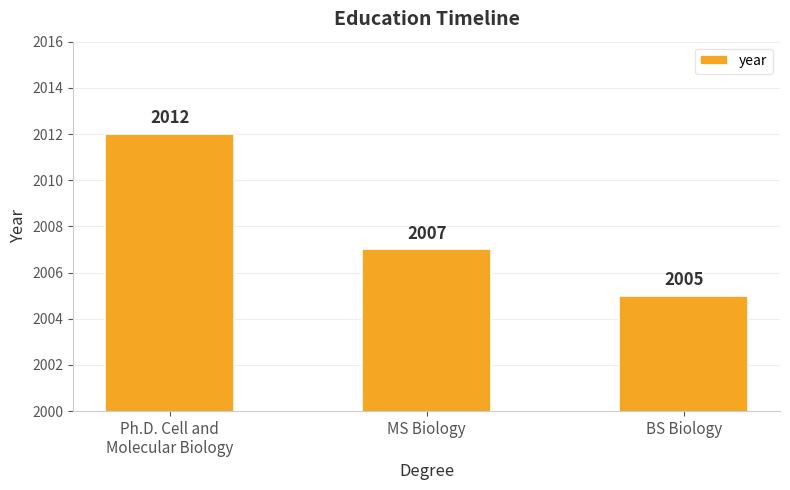

What is the sum of the values at Ph.D. Cell and
Molecular Biology and MS Biology?

4019